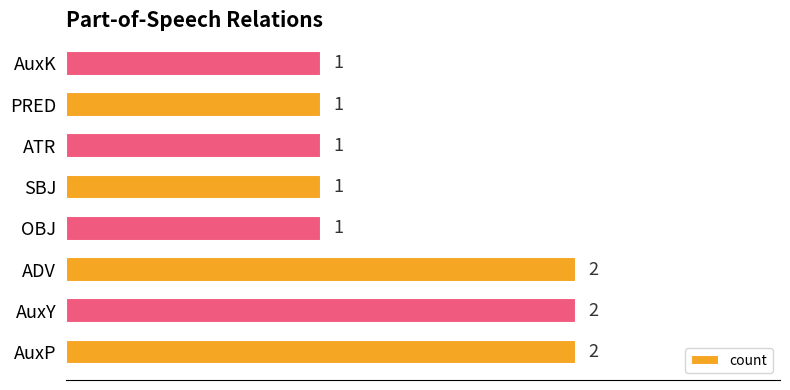

Reading bottom to top, transcribe all the data shown in this chart.

AuxP=2	AuxY=2	ADV=2	OBJ=1	SBJ=1	ATR=1	PRED=1	AuxK=1